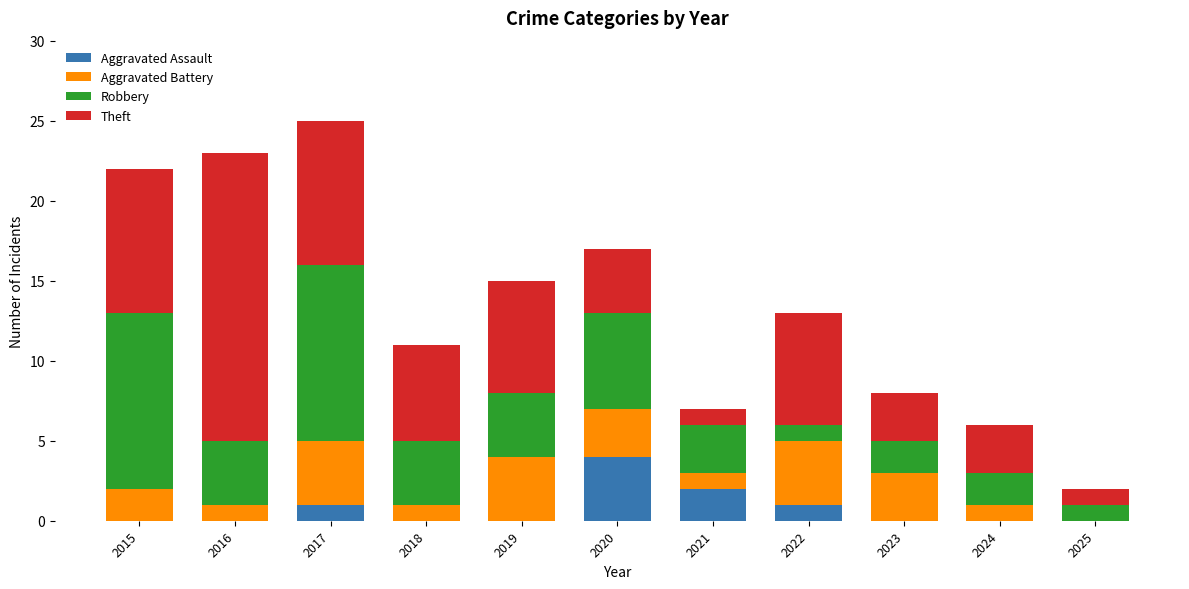

The value of Aggravated Assault at 2020 is 4. True or false?

True